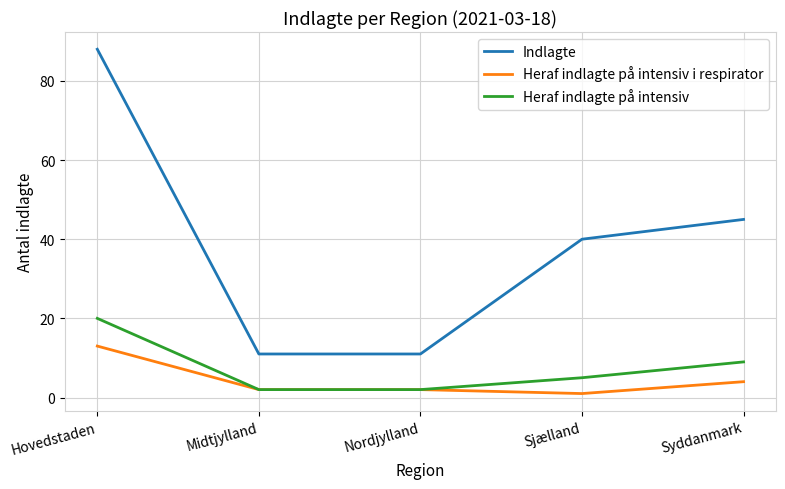

Which series has the widest spread of values?

Indlagte